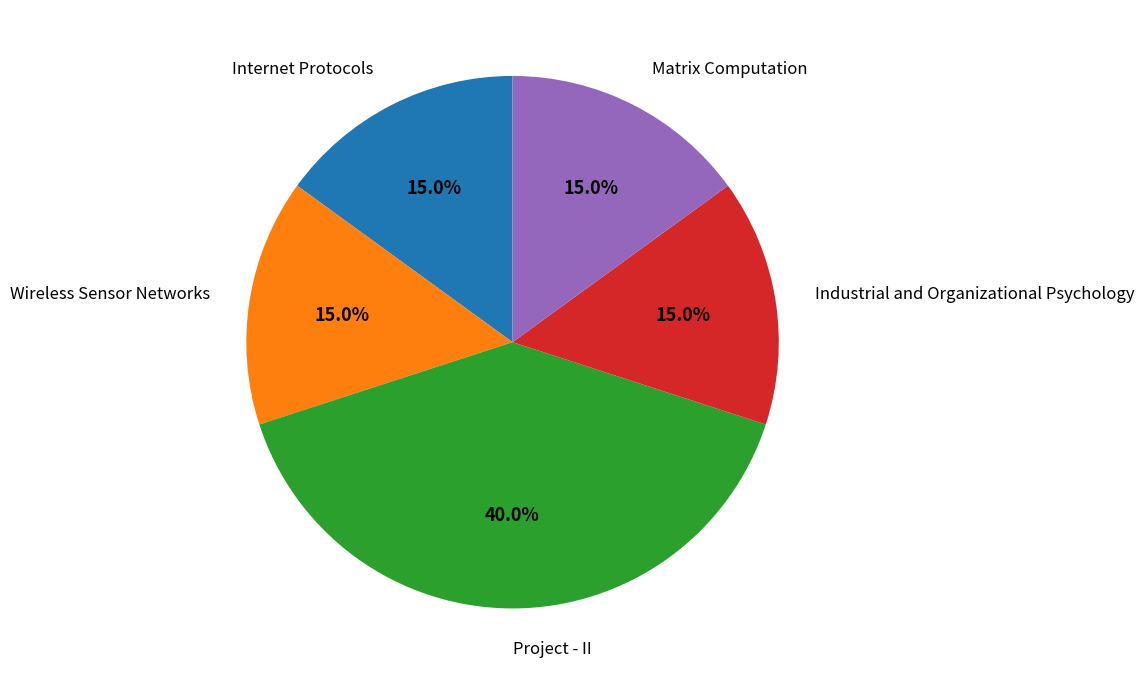

To the nearest percent, what is the difference between the largest and smallest slice percentages?

25%